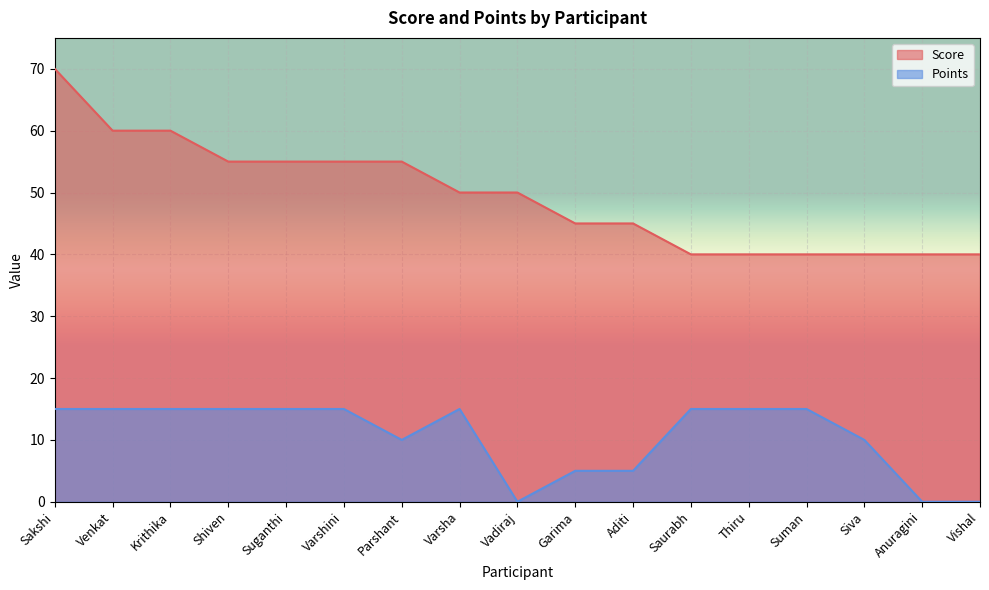

What is the label of the 7th point from the left?

Parshant